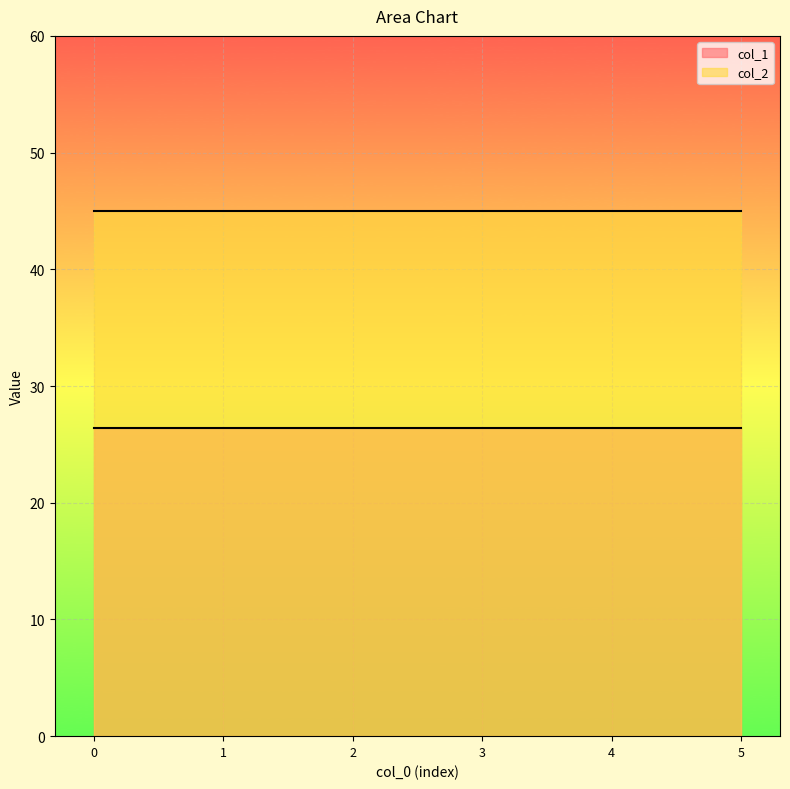

Is it true that col_2 equals 21.4 at 2022/10/10 16:30?

False